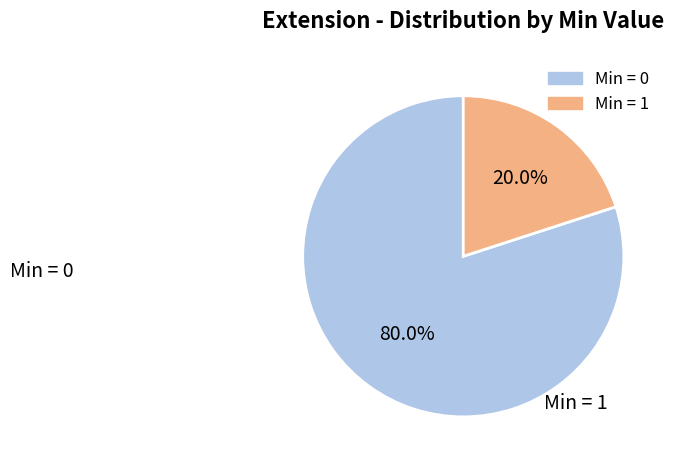

Is there any slice that represents more than half of the pie?

Yes